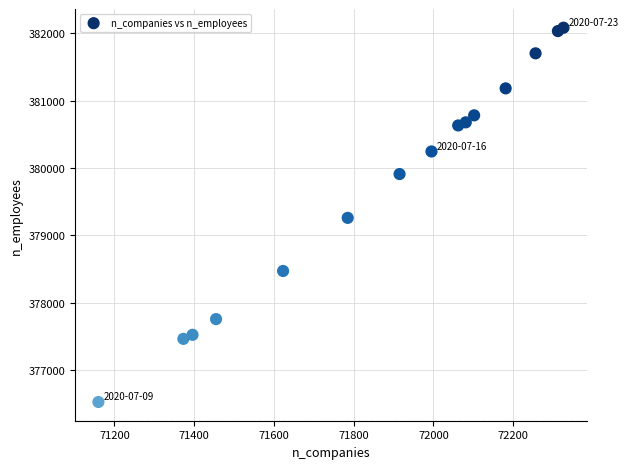

What is the range of X values (max minus min)?

1166